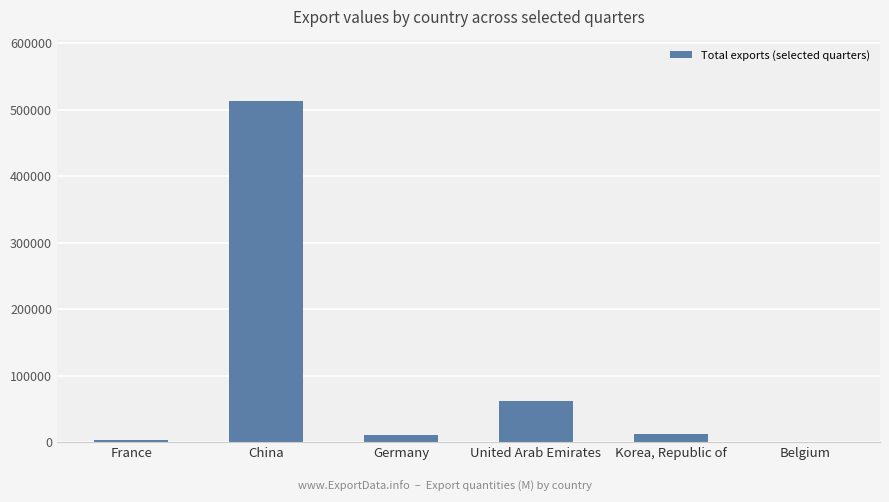

What is the ratio of the value at Germany to the value at Korea, Republic of?

0.8